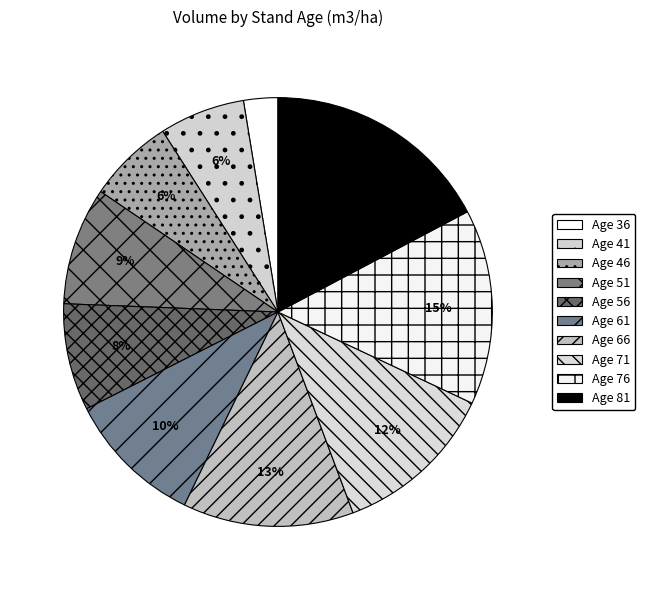

How many slices are in this pie chart?

10